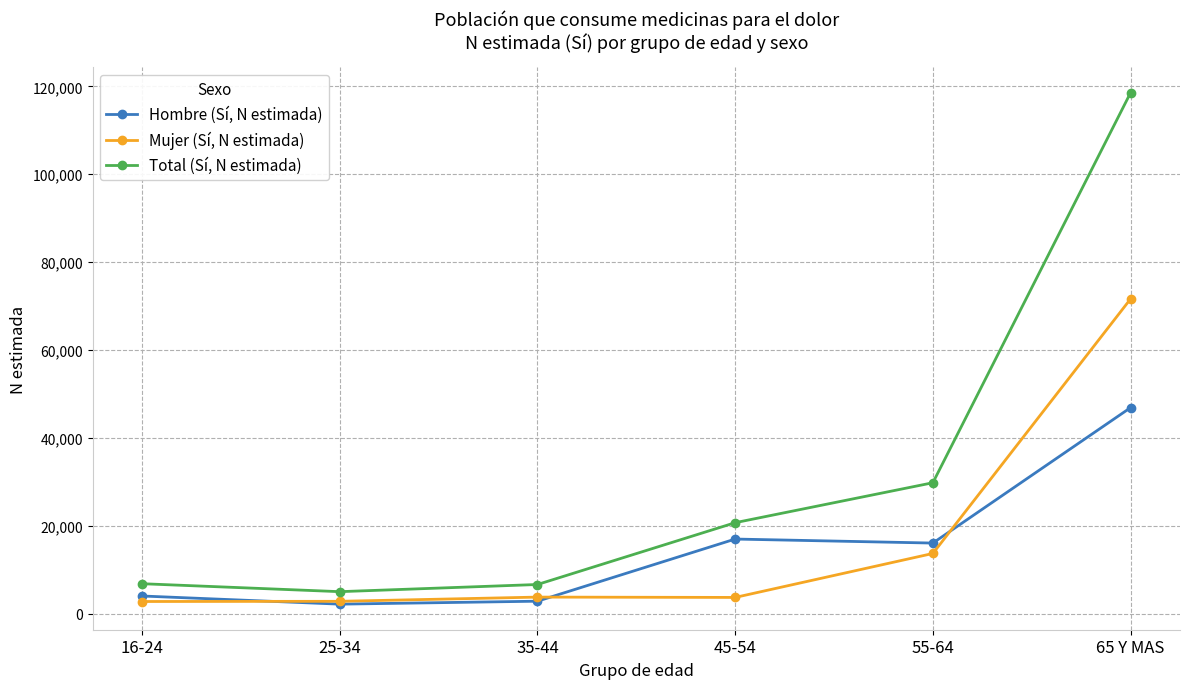

What is the spread (max minus min) of values at 35-44?

3798